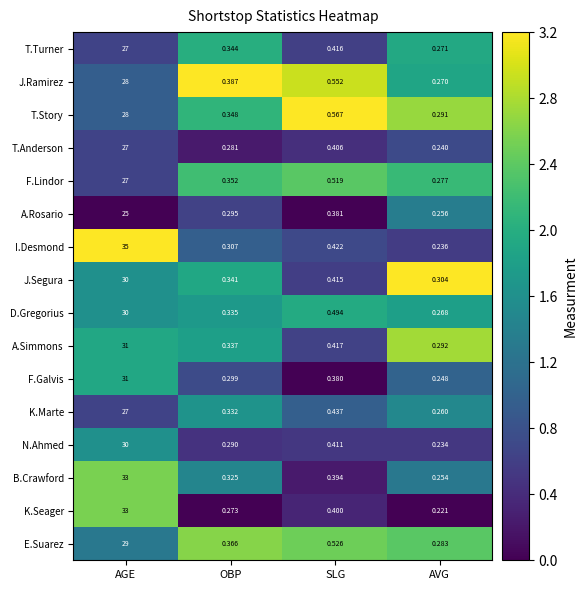

What is the total value across all series at SLG?

7.1